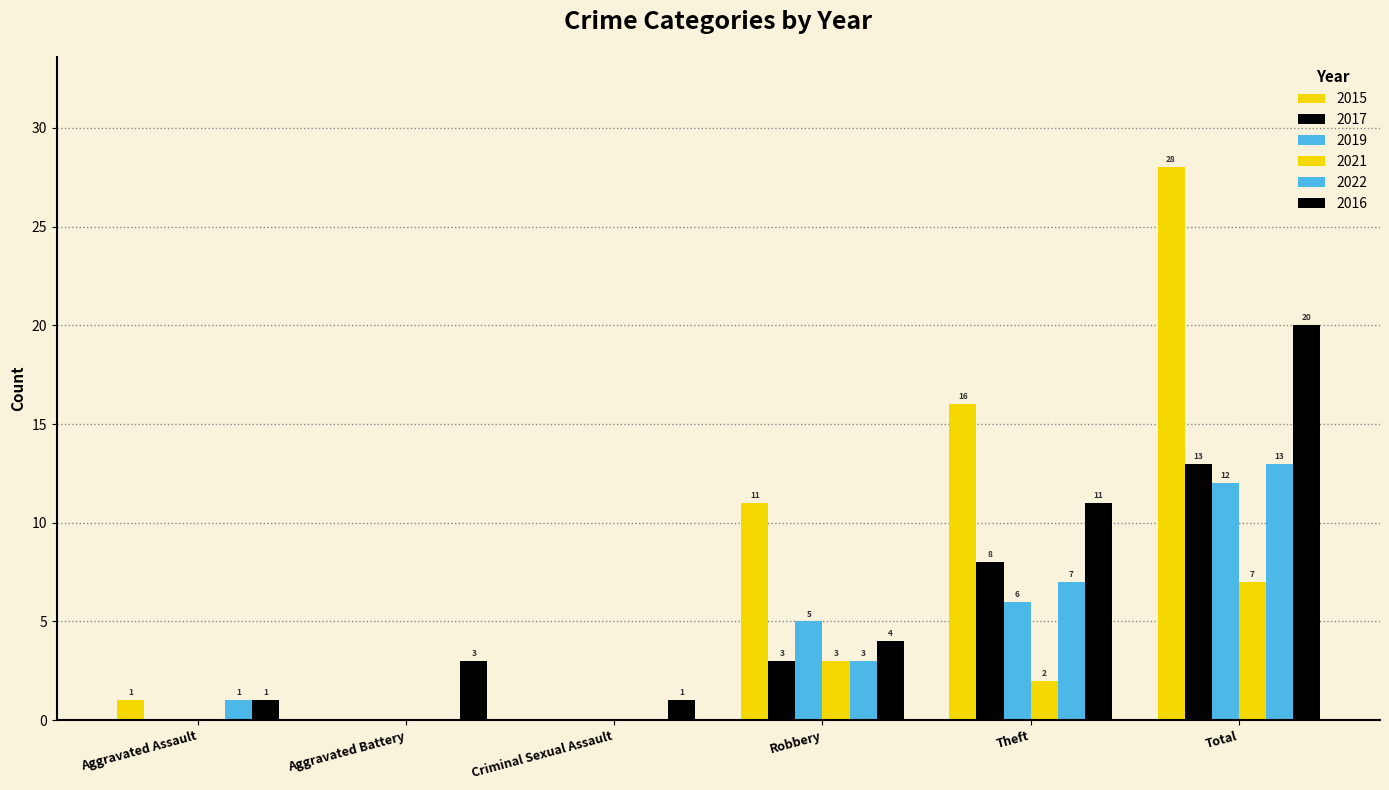

What is the average value of the 2022 series?

4